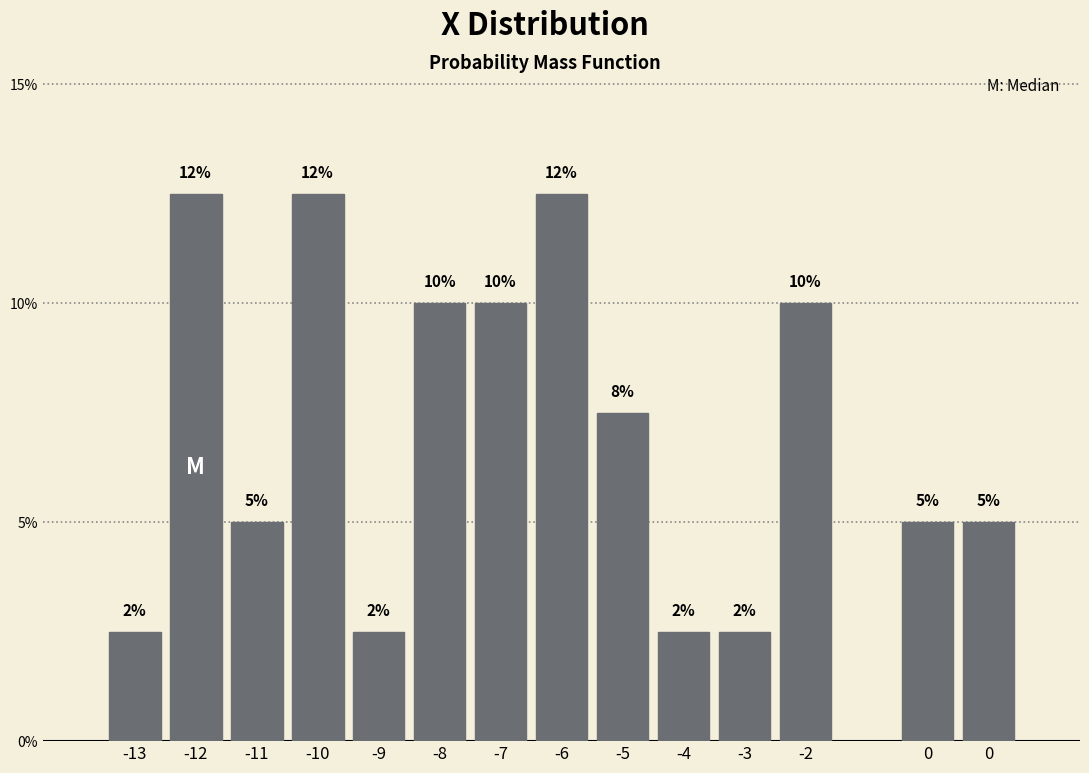

Does the chart contain any negative values?

No